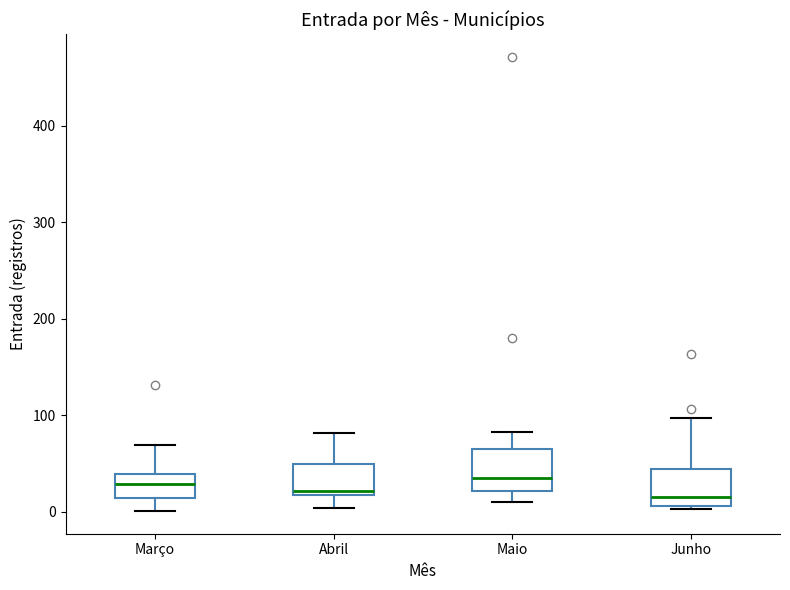

Where does the upper whisker of the box for Maio end on the y-axis? The values are not printed on the chart, so give them approximately, as read against the axis.

80